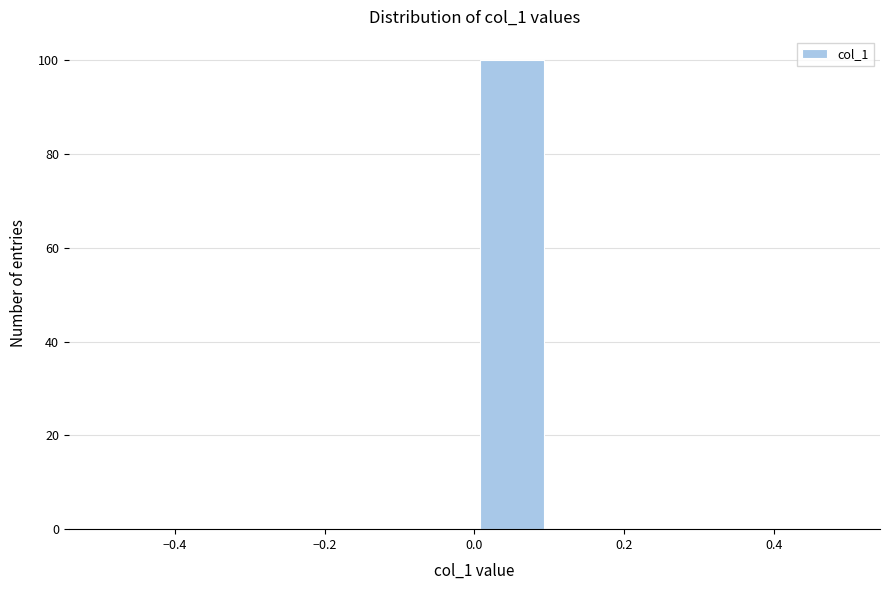

Reading left to right, list every bar in this chart as the range it spans on the x-axis followed by its height. The values are not printed on the chart, so give them approximately, as read against the axis.

-0.5 to -0.4: 0
-0.4 to -0.3: 0
-0.3 to -0.2: 0
-0.2 to -0.1: 0
-0.1 to 0.0: 0
0.0 to 0.1: 100
0.1 to 0.2: 0
0.2 to 0.3: 0
0.3 to 0.4: 0
0.4 to 0.5: 0